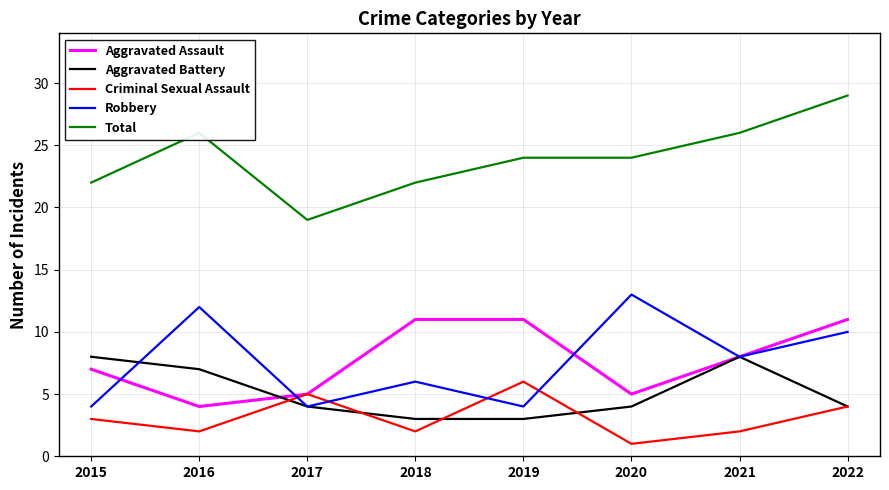

What is the difference between the maximum and minimum values in the Aggravated Assault series?

7